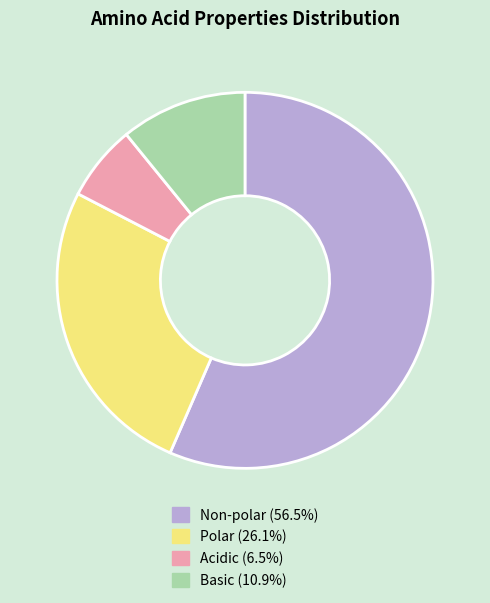

Does any single category account for the majority?

Yes